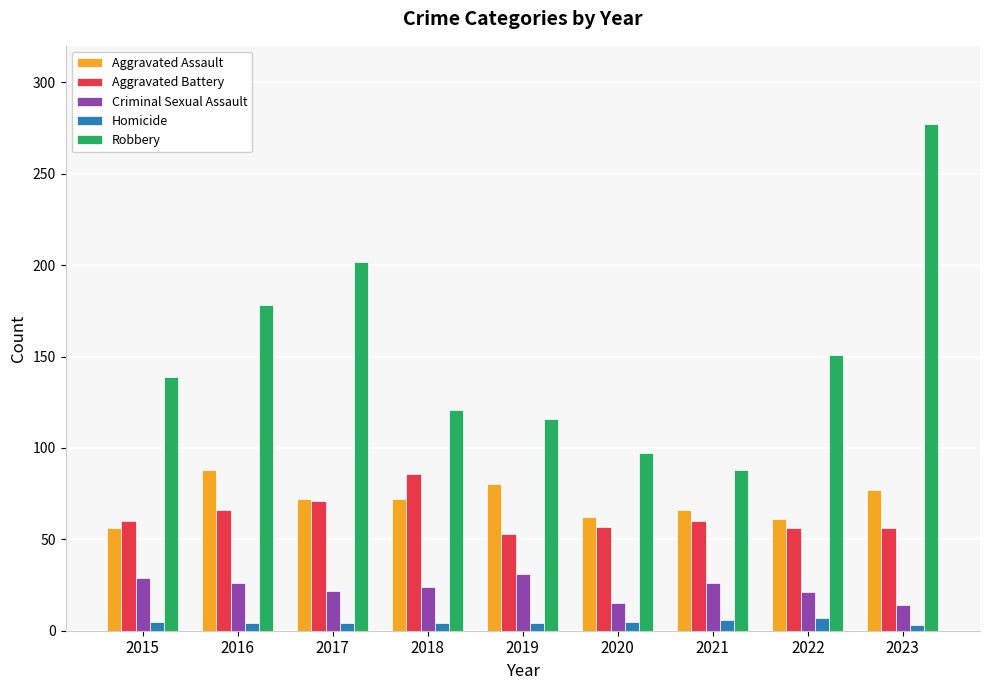

The value of Aggravated Assault at 2021 is 66. True or false?

True